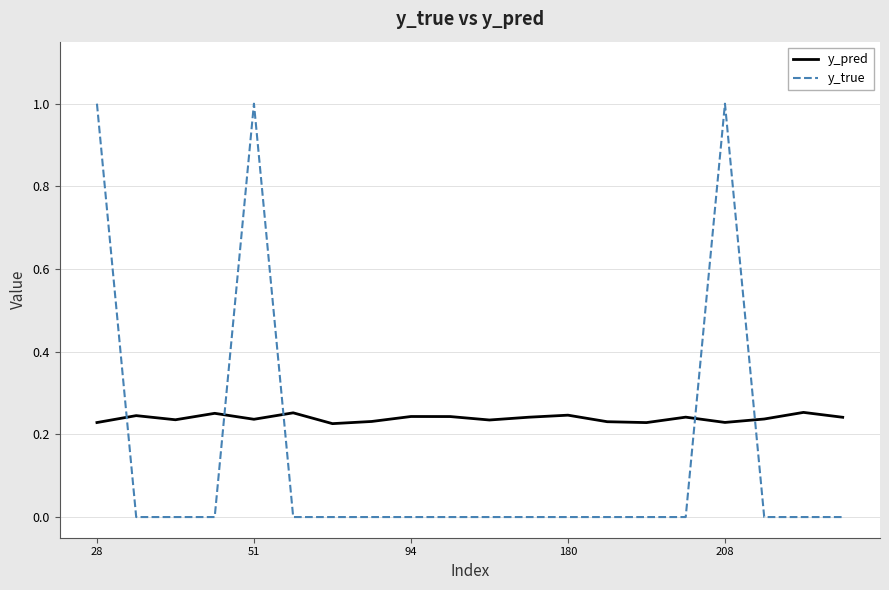

What is the sum of all y_pred values?

4.8